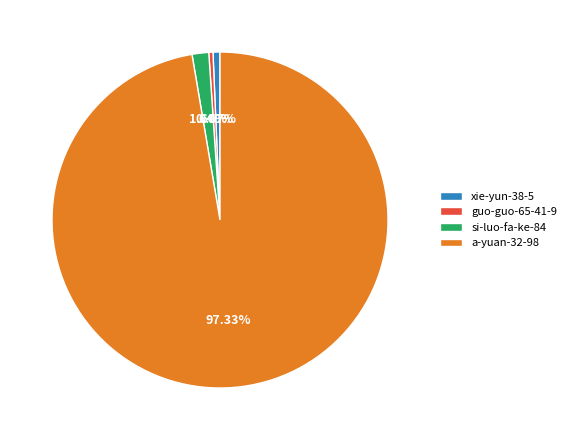

What is the total percentage of guo-guo-65-41-9 and xie-yun-38-5?

1.1%